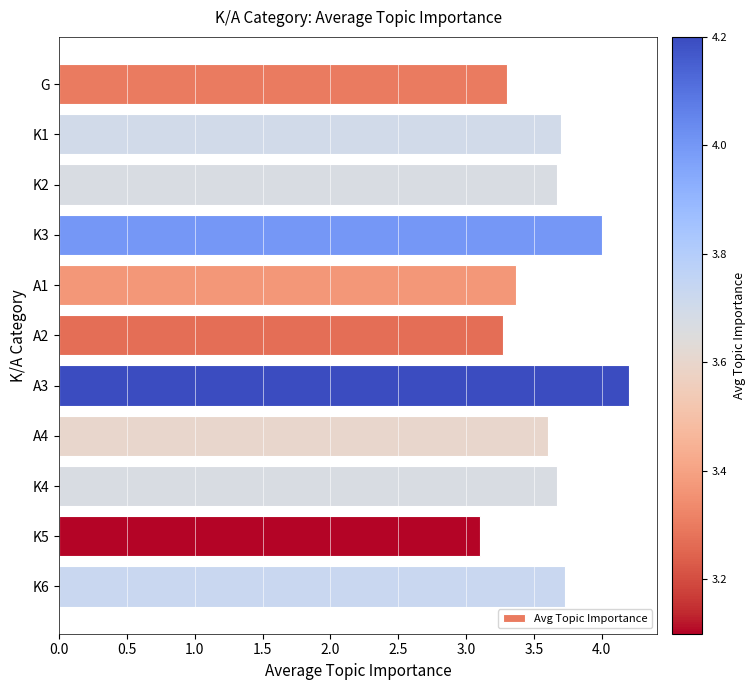

What is the label of the 1st bar from the top?

G